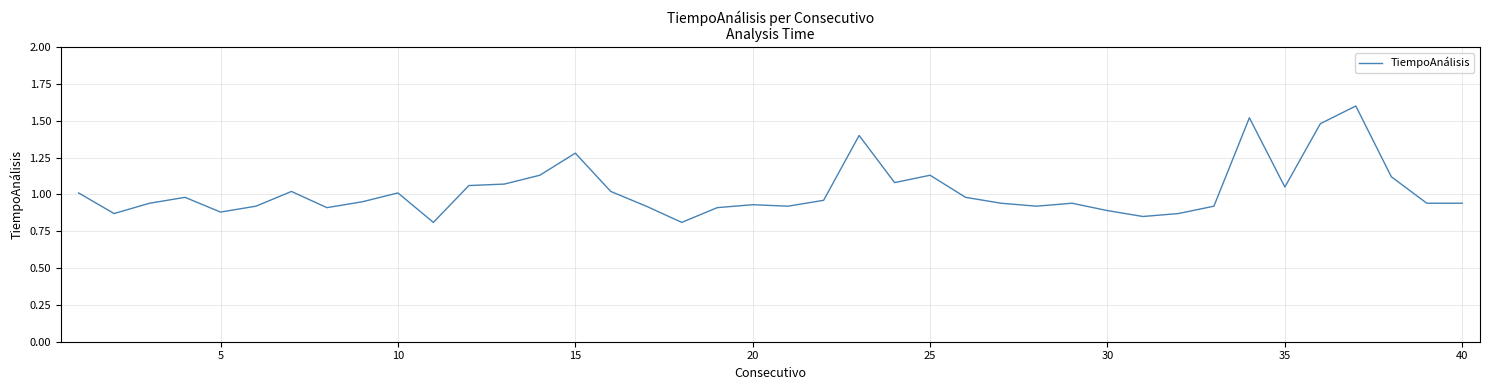

What is the maximum value shown in the chart?

1.6